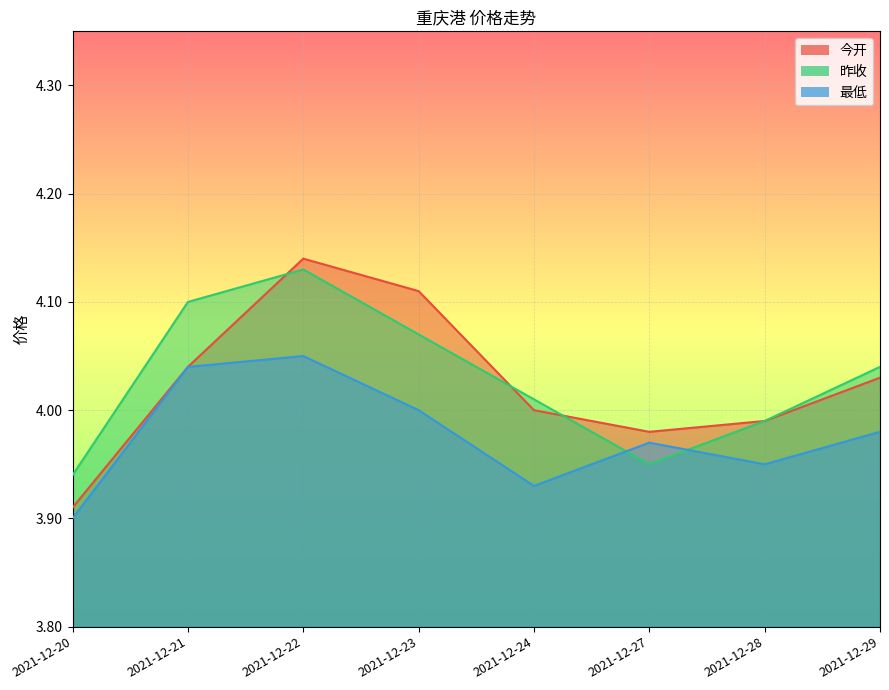

At which label is 今开 closest to 4?

2021-12-24